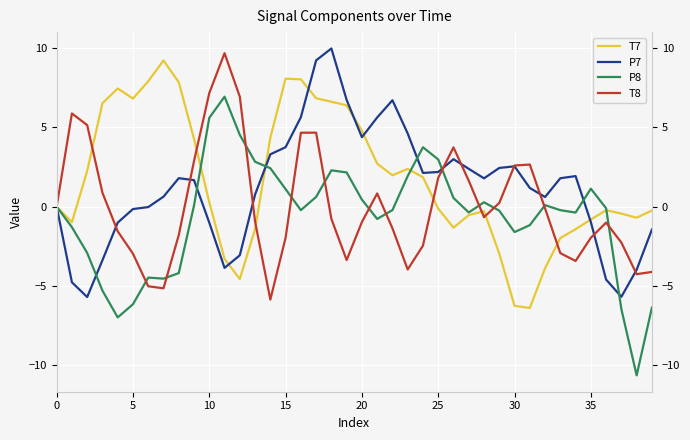

How many distinct data groups are displayed?

4